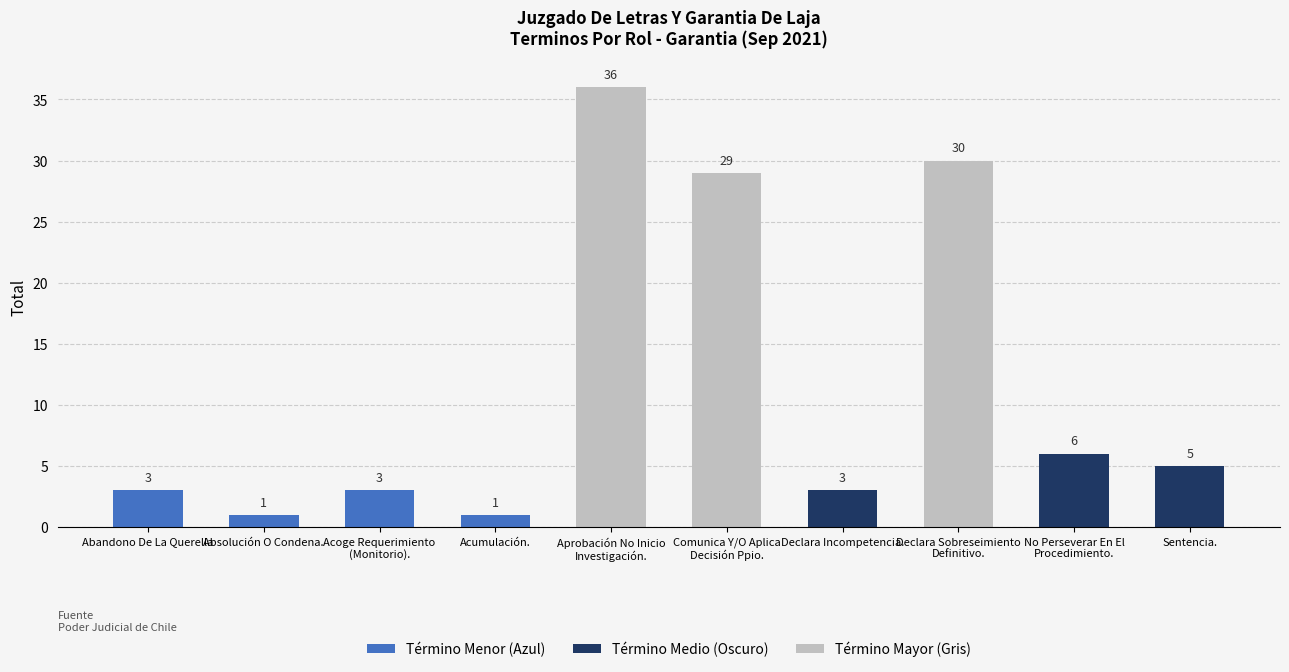

What position from the right is Acoge Requerimiento
(Monitorio).?

8